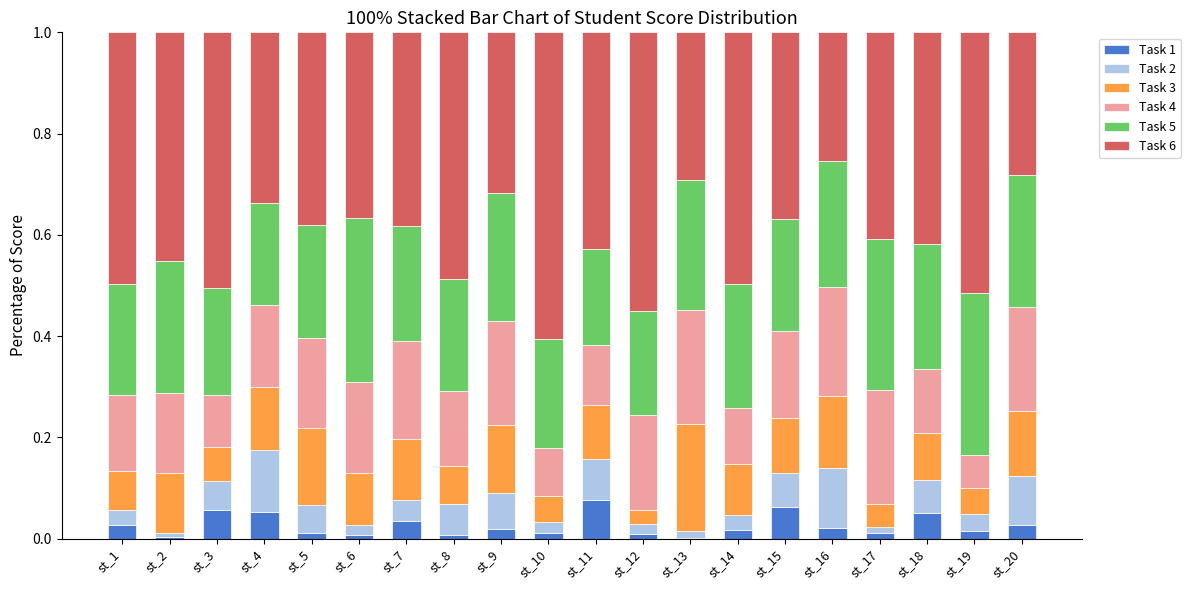

Read the Task 6 value at st_19.

0.5